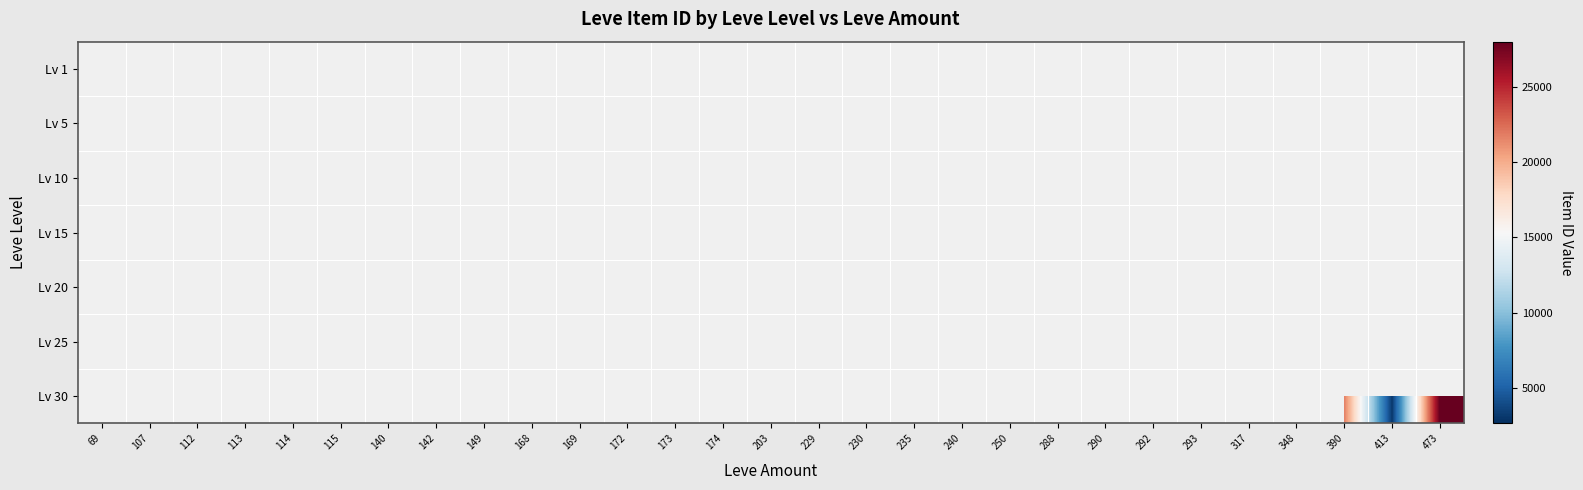

The Lv 10 series shows 539.8 at 174. True or false?

False